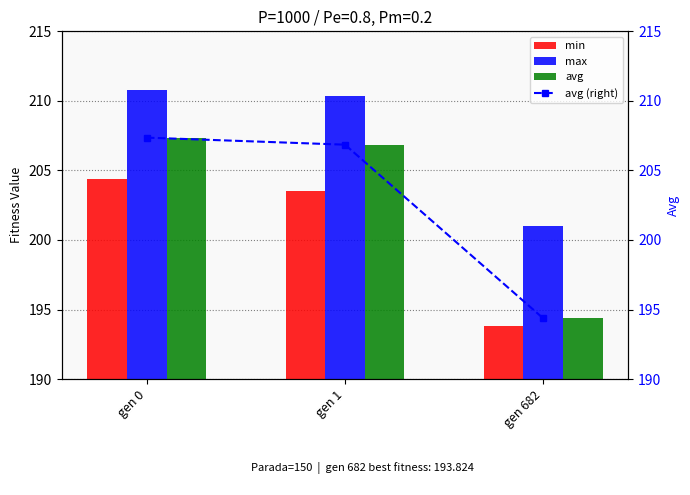

Is it true that max equals 132.6 at gen 0?

False